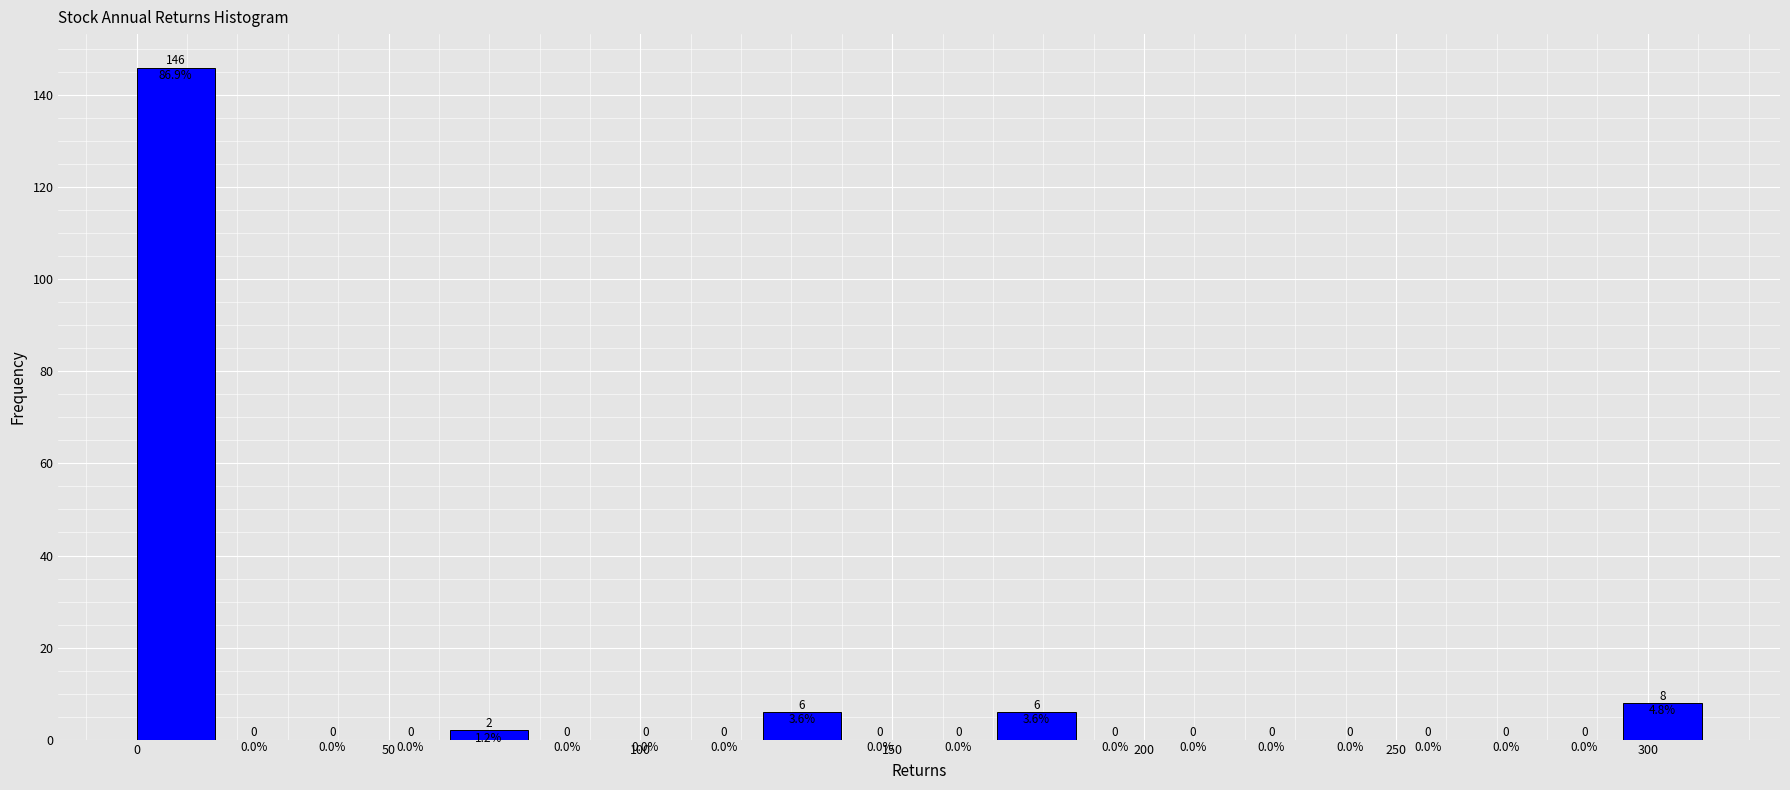

Around what value on the x-axis is the tallest bar? Give the approximate position of its centre, as read against the axis.

10